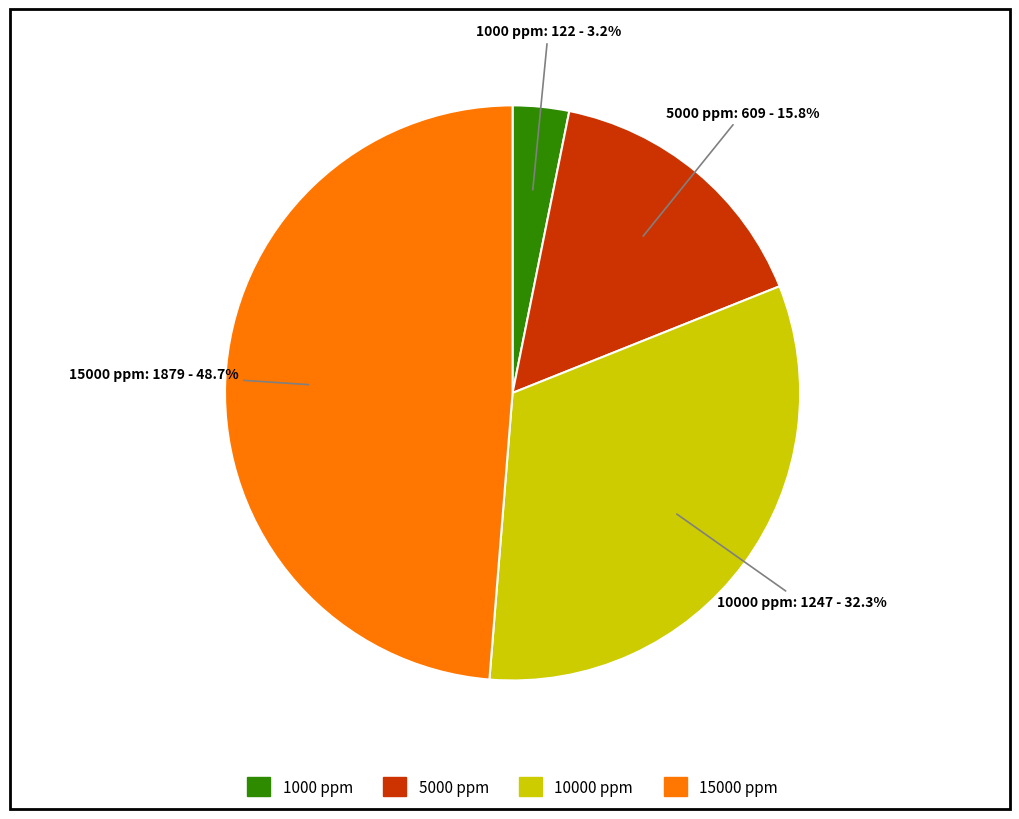

Is there any slice that represents more than half of the pie?

No